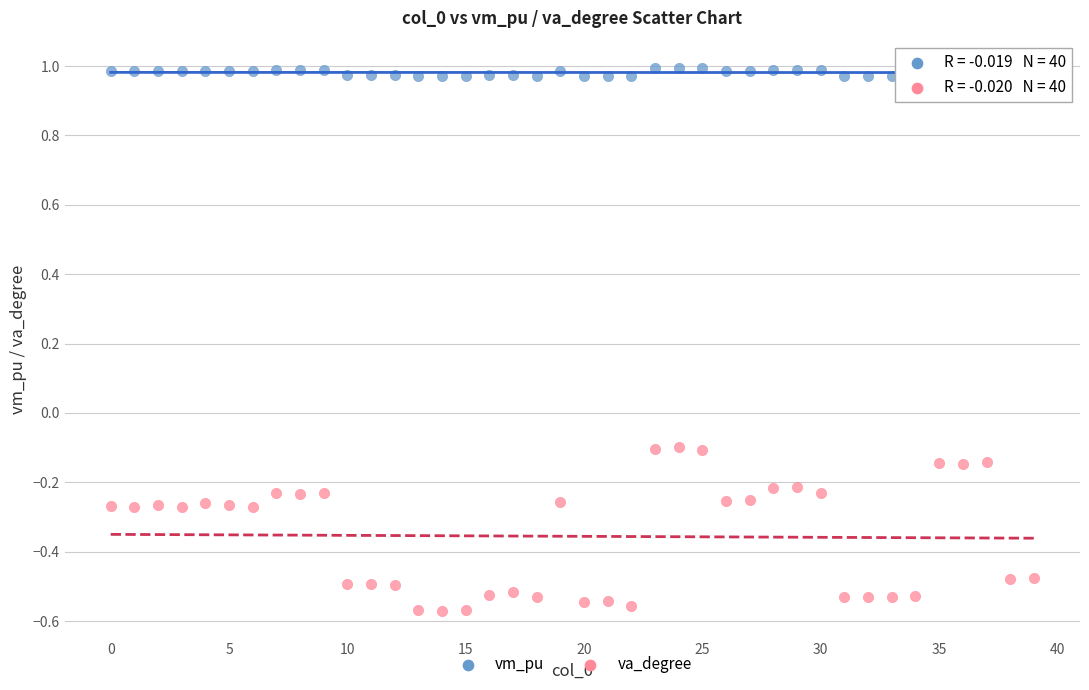

Which series reaches the minimum Y coordinate?

va_degree